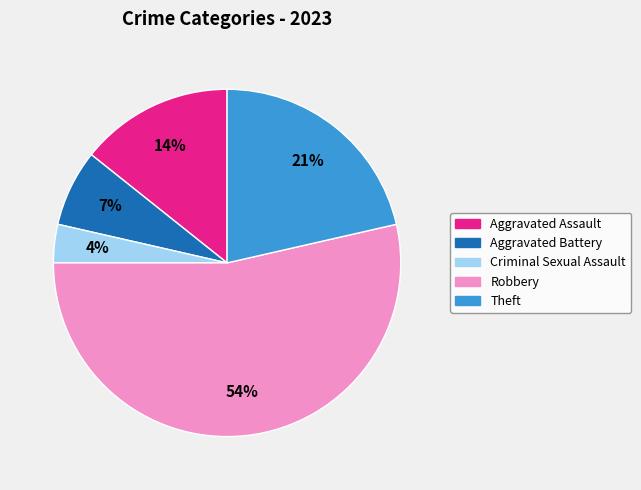

Which category accounts for the majority?

Robbery